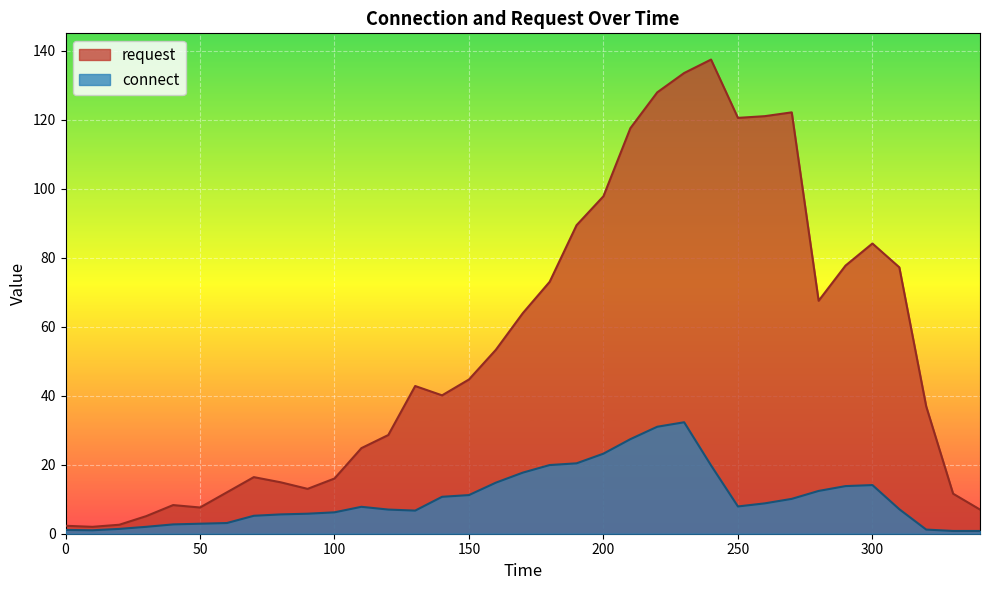

What is the value of the request point at the 32nd from the left?

77.2